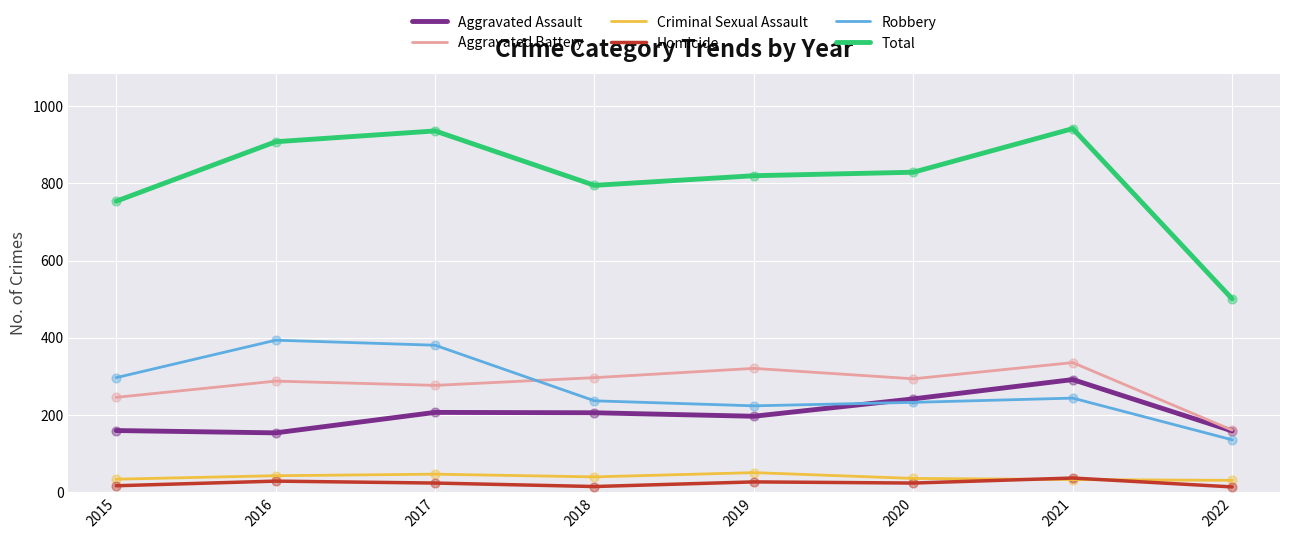

What is the difference between the highest and lowest values at 2020?

805